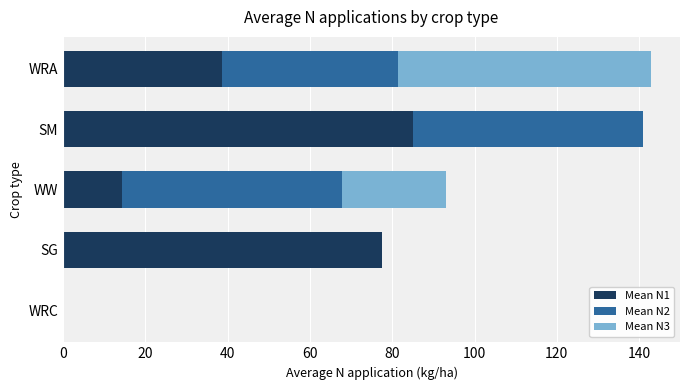

What is the total value across all series at SG?

77.6